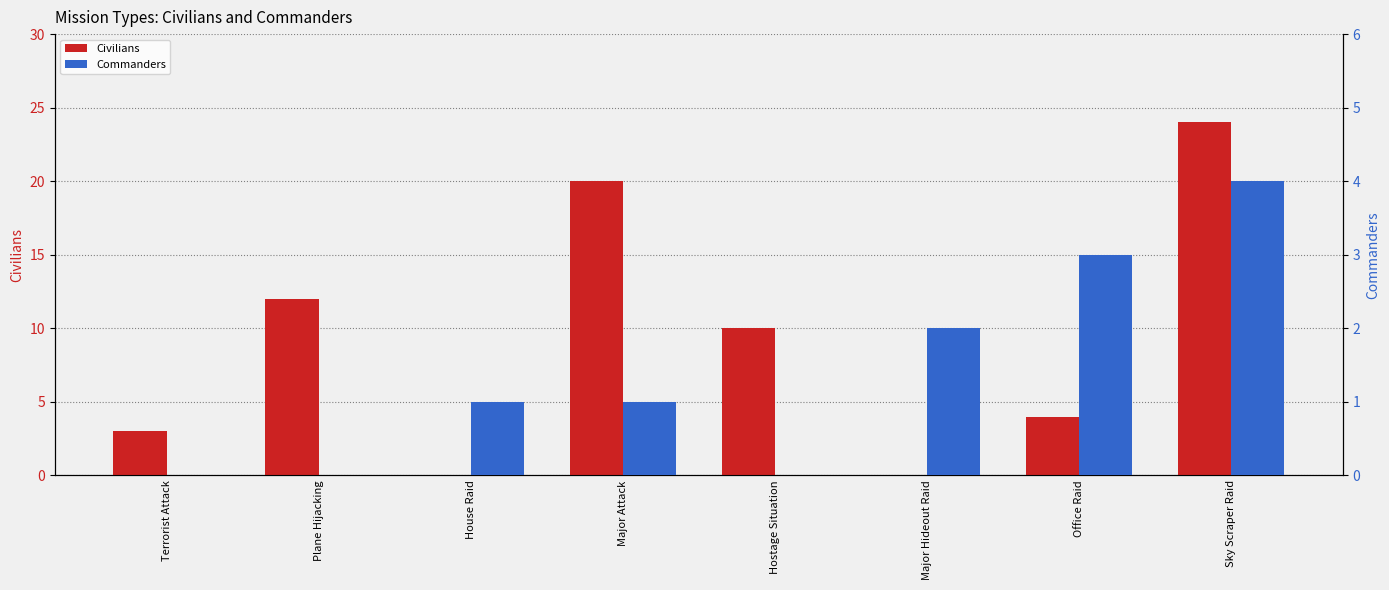

Reading left to right, extract all data points from this chart.

Civilians: Terrorist Attack=3	Plane Hijacking=12	House Raid=0	Major Attack=20	Hostage Situation=10	Major Hideout Raid=0	Office Raid=4	Sky Scraper Raid=24
Commanders: Terrorist Attack=0	Plane Hijacking=0	House Raid=1	Major Attack=1	Hostage Situation=0	Major Hideout Raid=2	Office Raid=3	Sky Scraper Raid=4